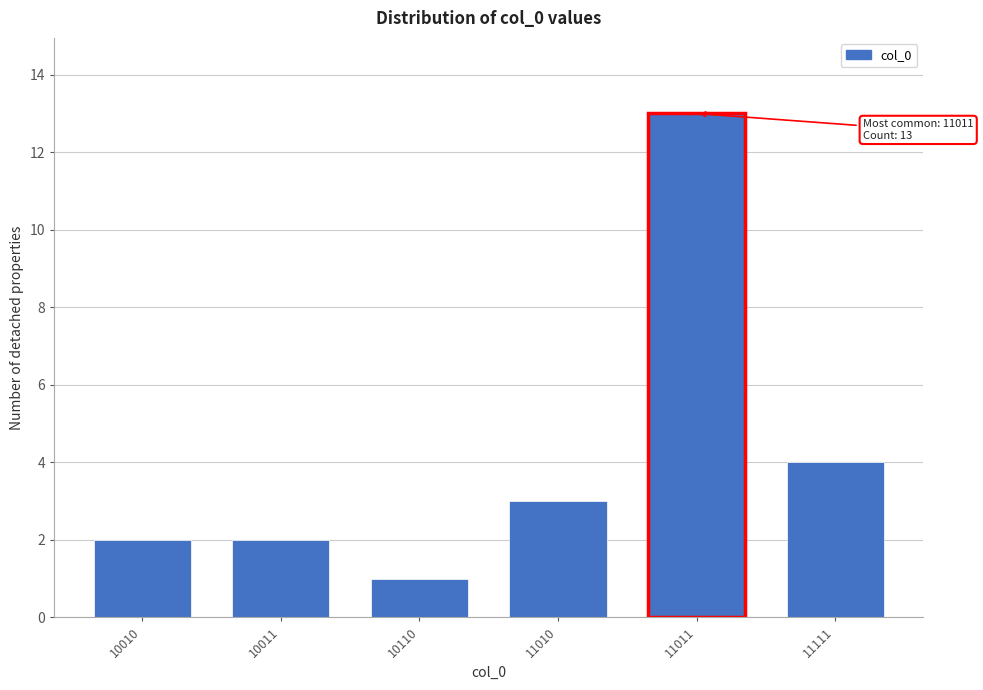

Reading left to right, extract all data points from this chart.

10010=2	10011=2	10110=1	11010=3	11011=13	11111=4